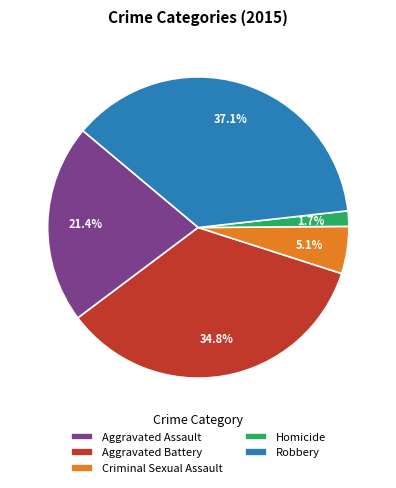

How many slices are in this pie chart?

5